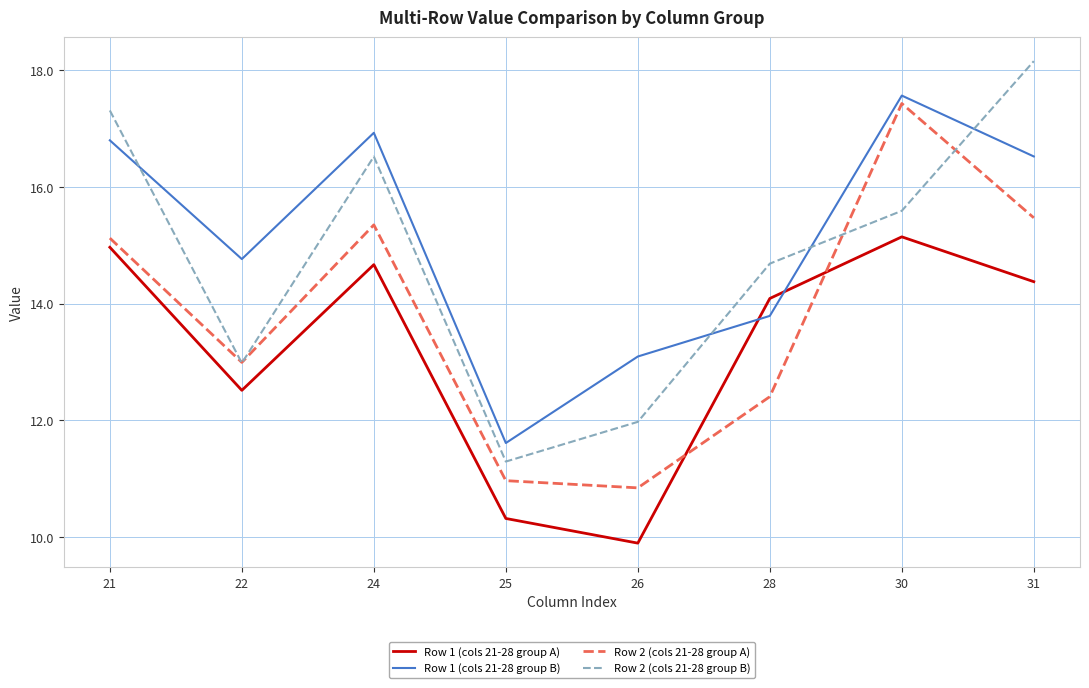

How many values in the Row 2 (cols 21-28 group A) series are below 15?

4